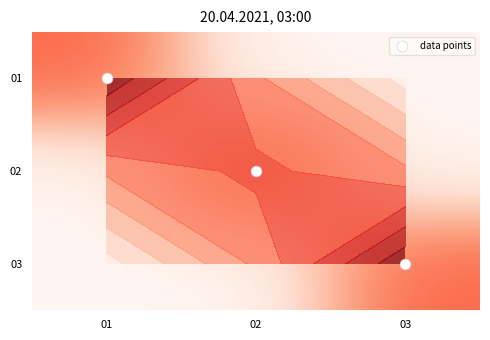

What is the difference between the second highest and minimum values in the data points series?

1